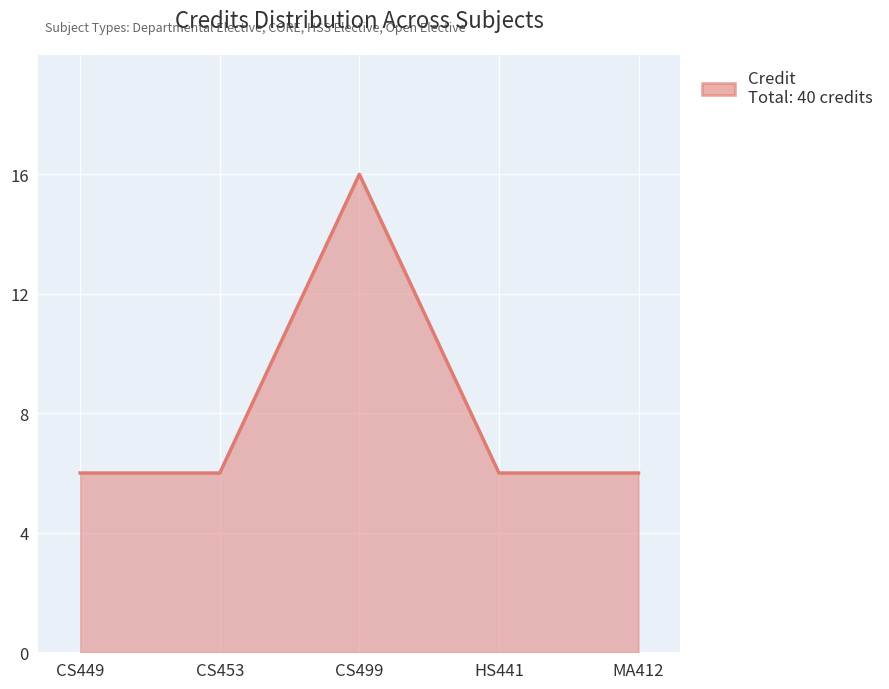

Between MA412 and CS499, which is larger?

CS499